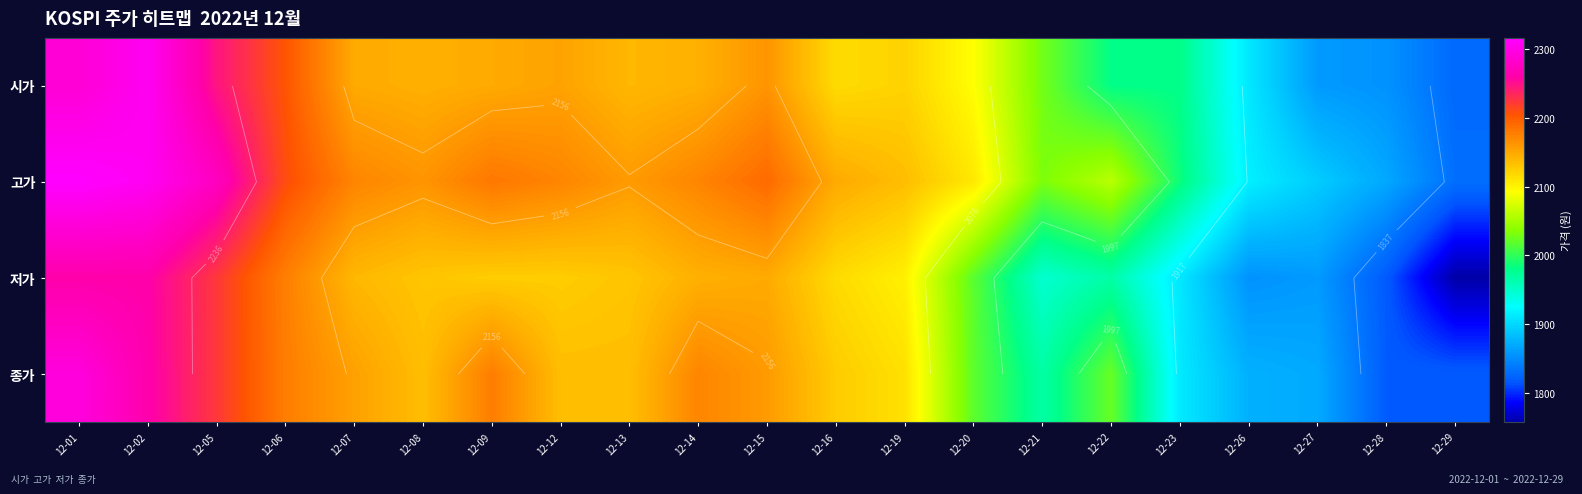

Which category has the highest value in the 저가 series?

12-01